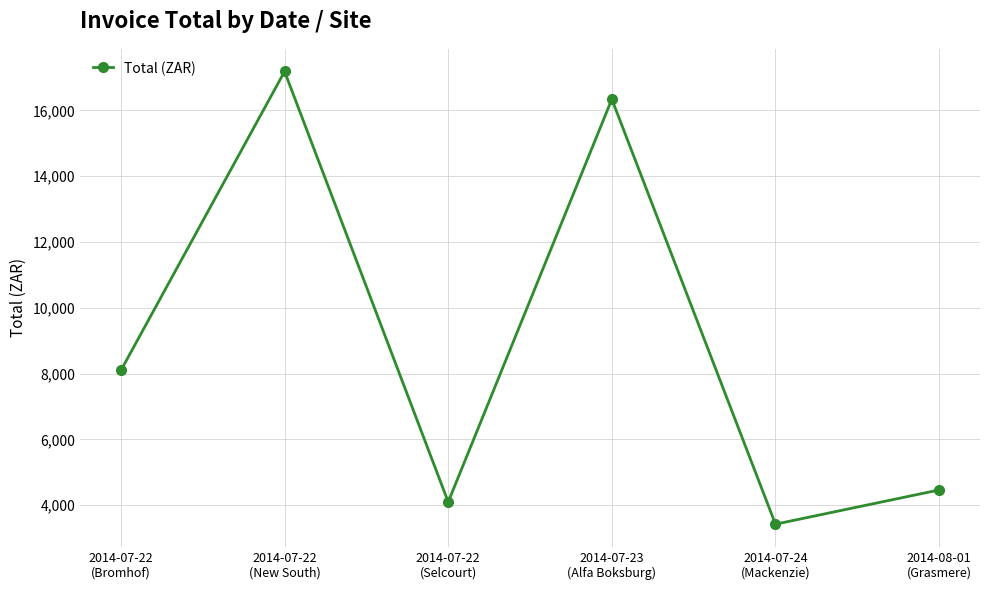

What is the difference between the maximum and minimum values?

13758.2